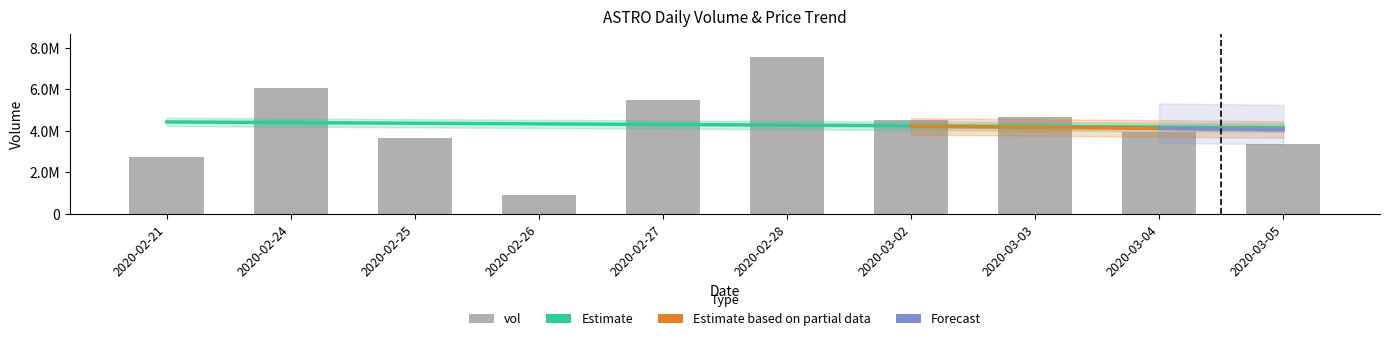

What is the minimum value shown in the chart?

899500